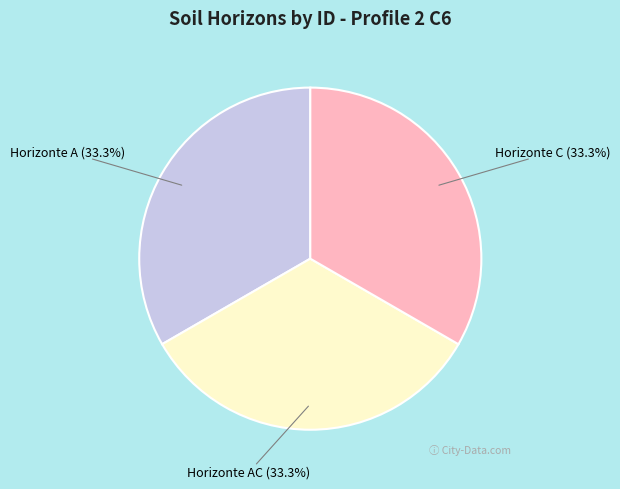

Count the number of slices in the pie.

3